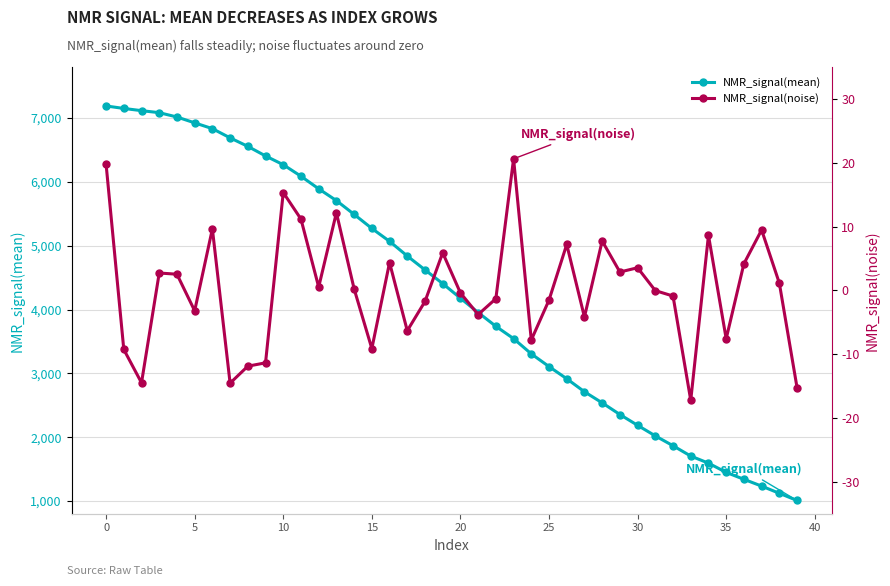

True or false: NMR_signal(mean) has a value of 2629.0 at 33.

False